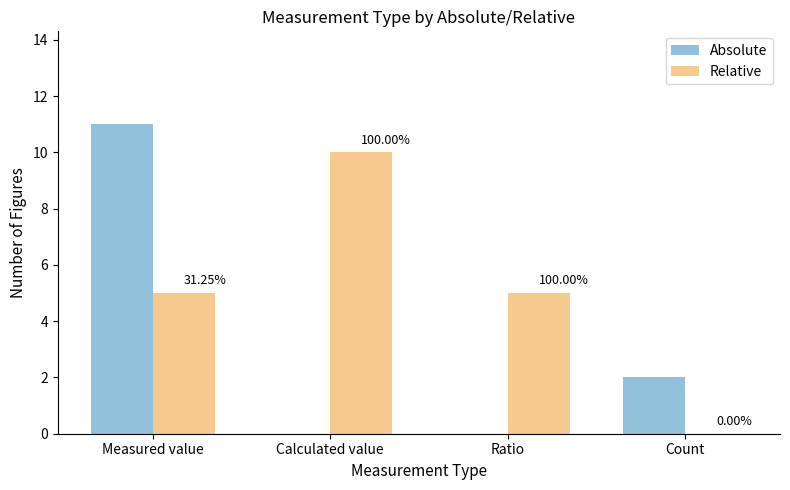

True or false: Relative has a value of 5 at Measured value.

True